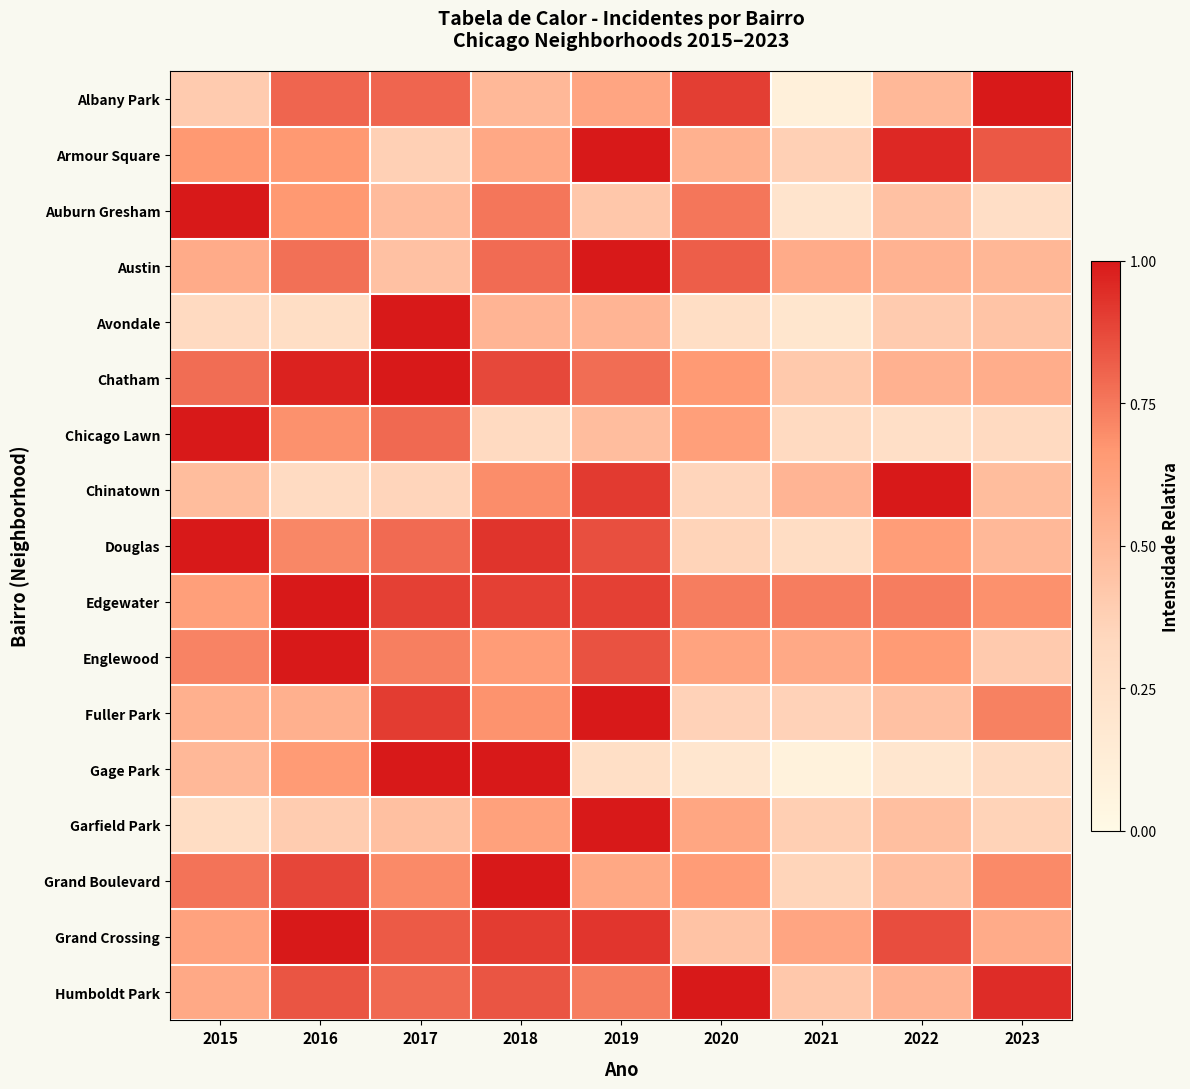

What is the spread (max minus min) of values at 2015?

0.7